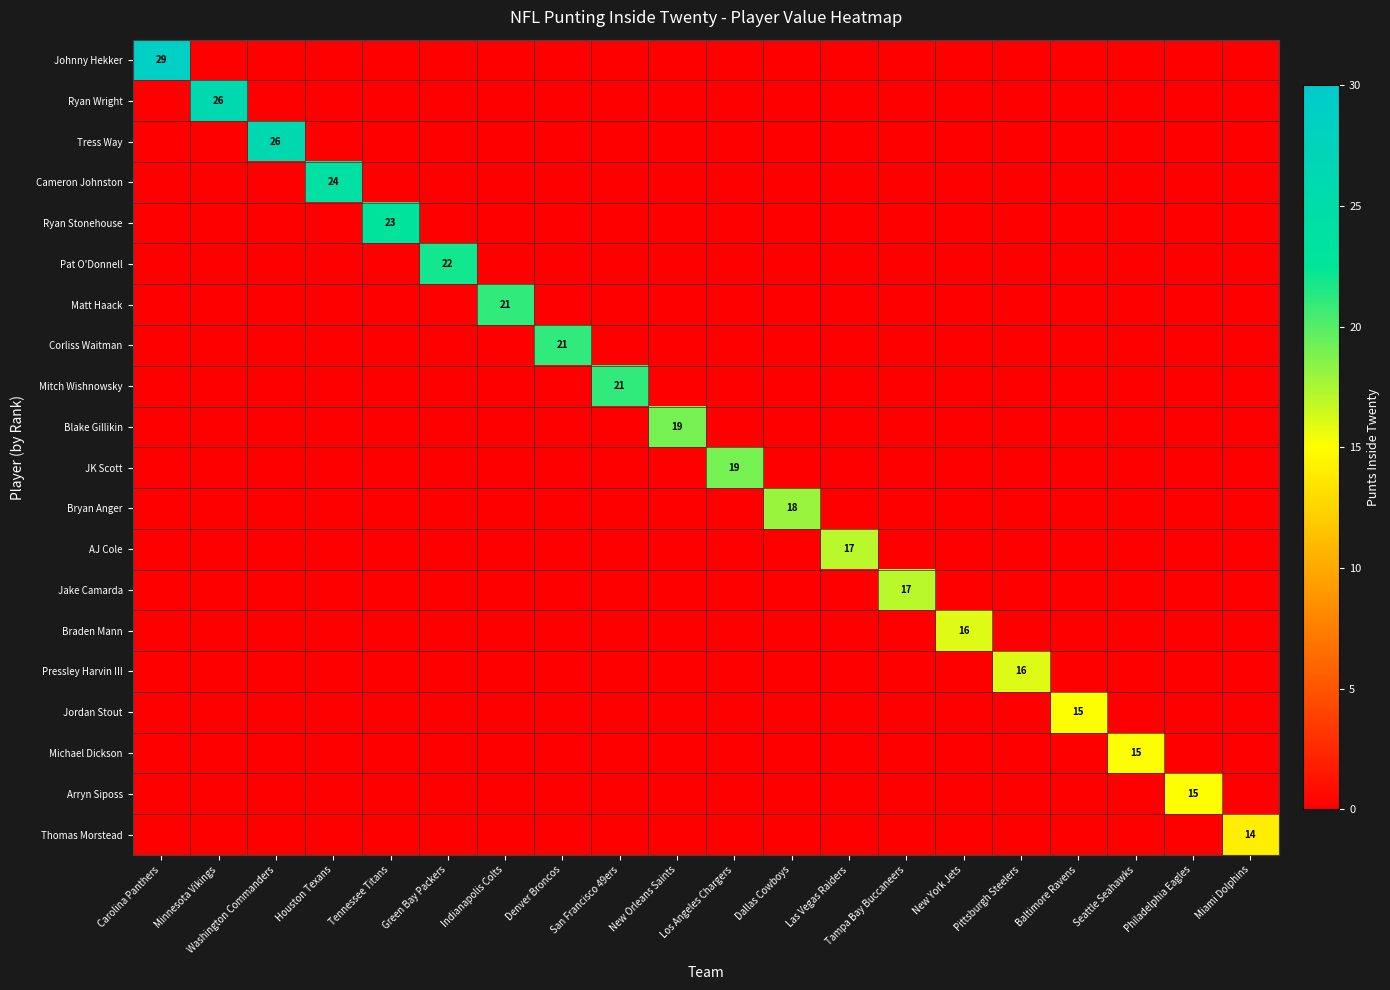

At Carolina Panthers, list the series in order from smallest to largest.

Ryan Wright, Tress Way, Cameron Johnston, Ryan Stonehouse, Pat O'Donnell, Matt Haack, Corliss Waitman, Mitch Wishnowsky, Blake Gillikin, JK Scott, Bryan Anger, AJ Cole, Jake Camarda, Braden Mann, Pressley Harvin III, Jordan Stout, Michael Dickson, Arryn Siposs, Thomas Morstead, Johnny Hekker